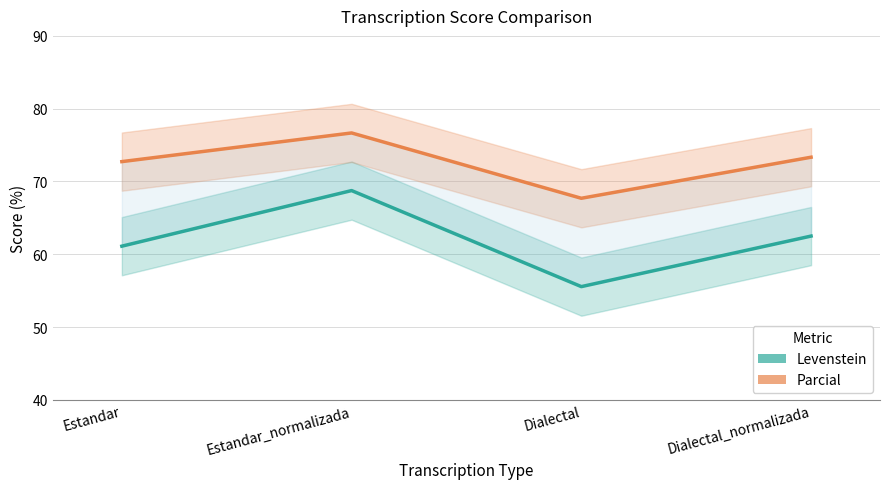

The value of Parcial at Dialectal_normalizada is 73.3. True or false?

True